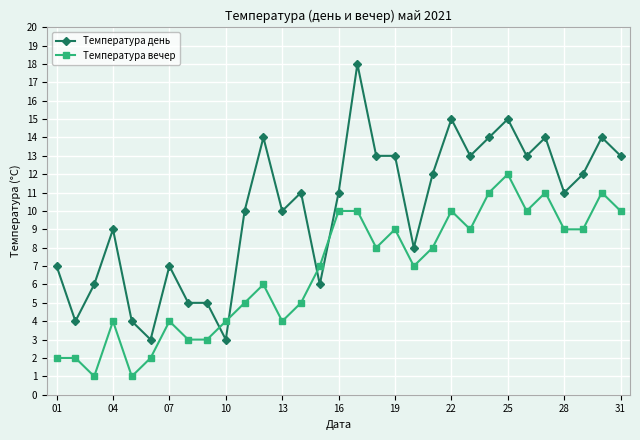

Rank the series by their maximum value, from lowest to highest.

Температура вечер, Температура день